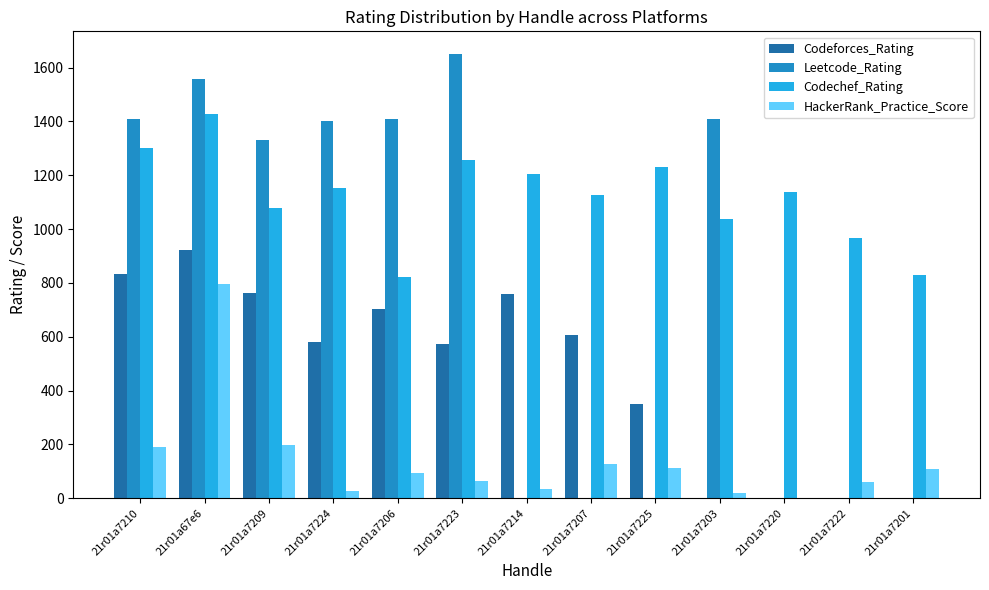

The Leetcode_Rating series shows -891 at 21r01a7220. True or false?

False